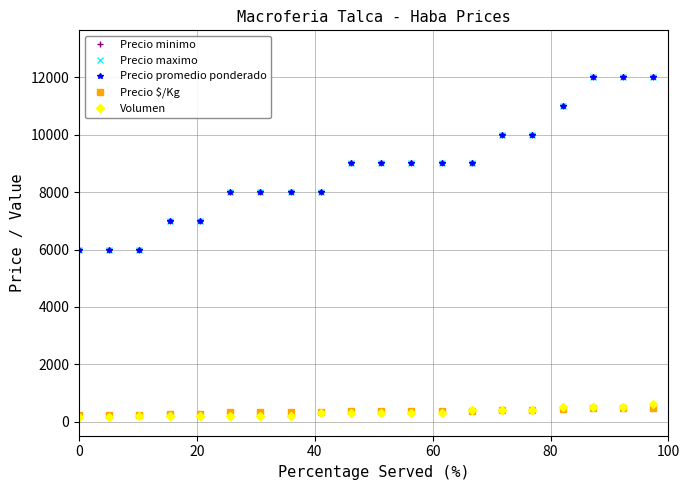

What are all the series names shown in the legend?

Precio minimo, Precio maximo, Precio promedio ponderado, Precio $/Kg, Volumen